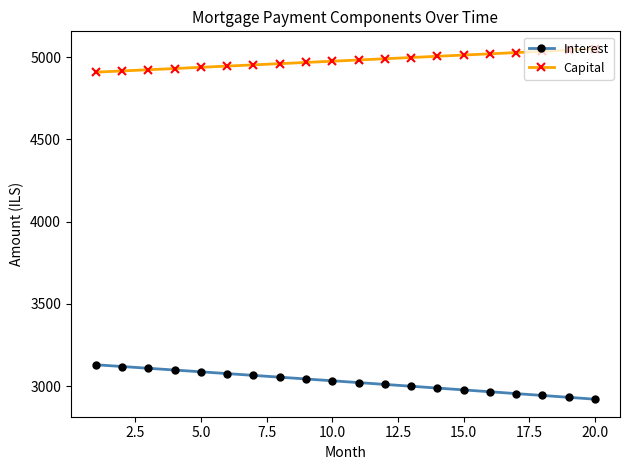

True or false: Interest and Capital intersect in this chart.

False